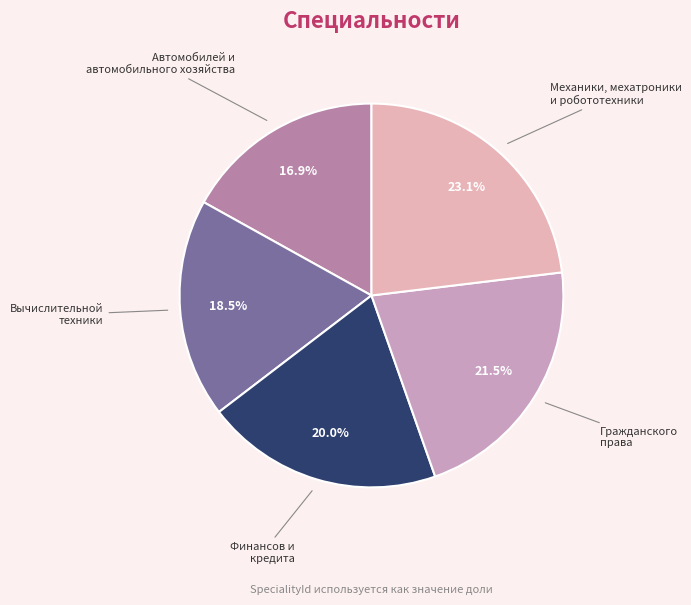

Between Финансов и кредита and Гражданского права, which is larger?

Гражданского права